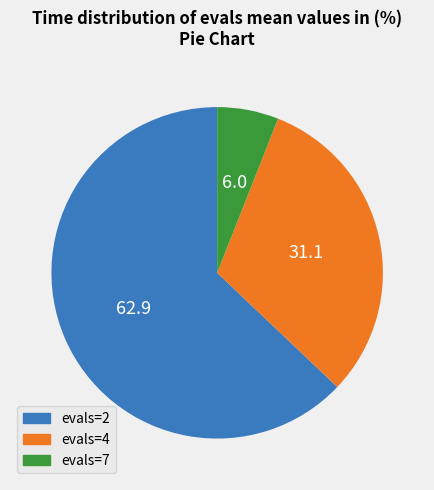

What is the ratio of the value at evals=2 to the value at evals=4?

2.0